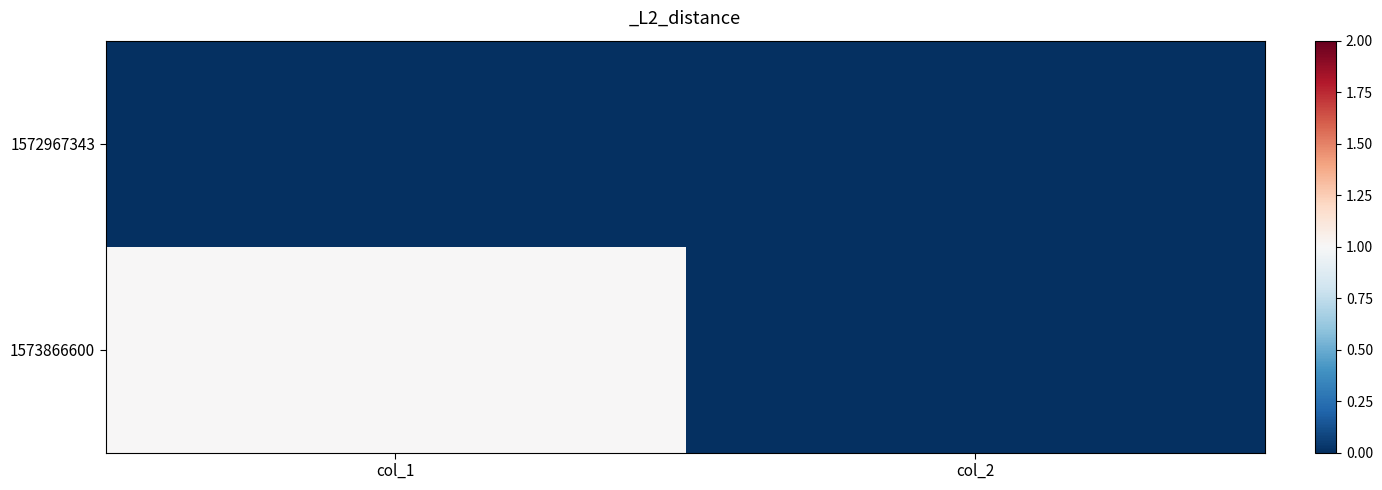

Between col_2 and col_1, which is larger?

col_2